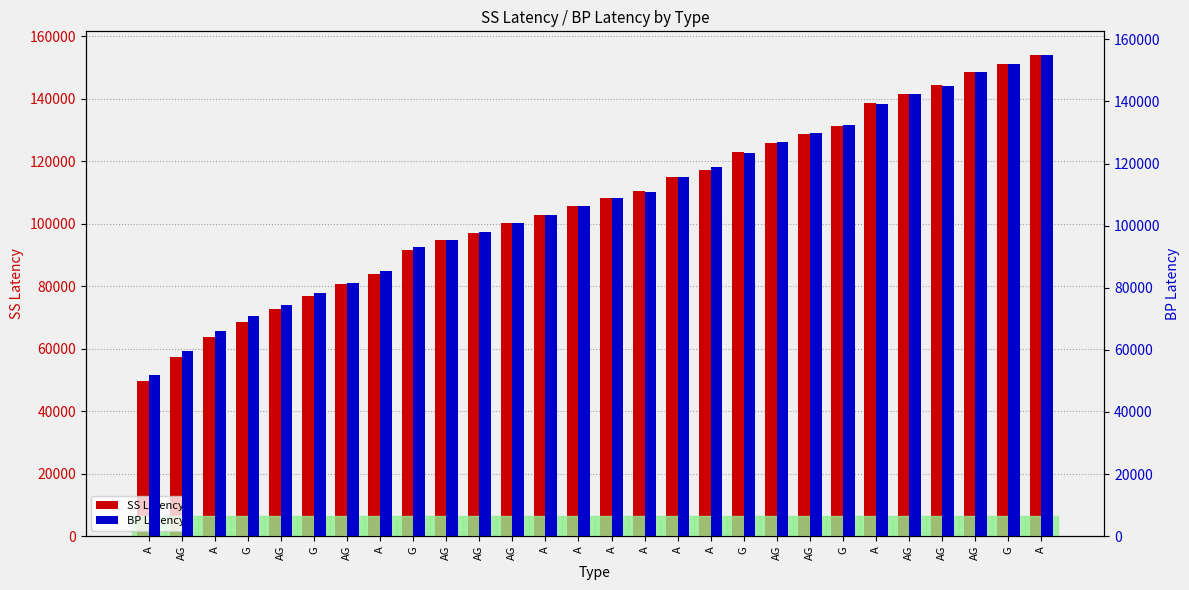

Between G and AG, which series saw the biggest shift?

SS Latency